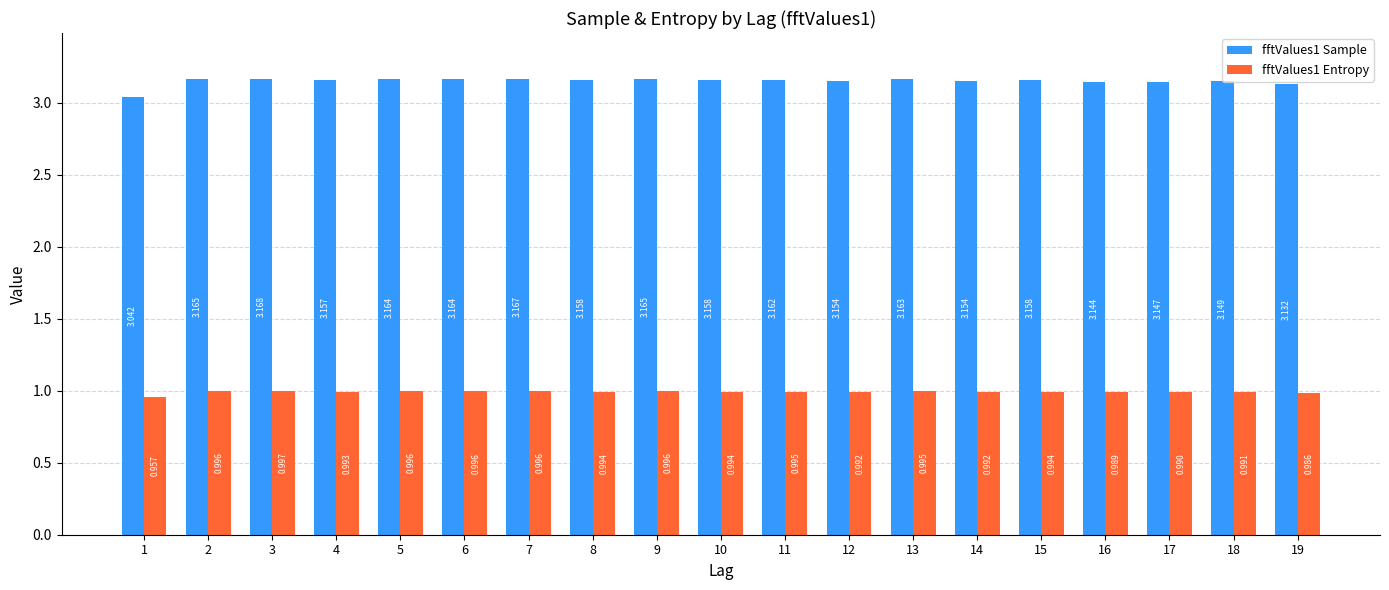

How many bars are there in each group?

2